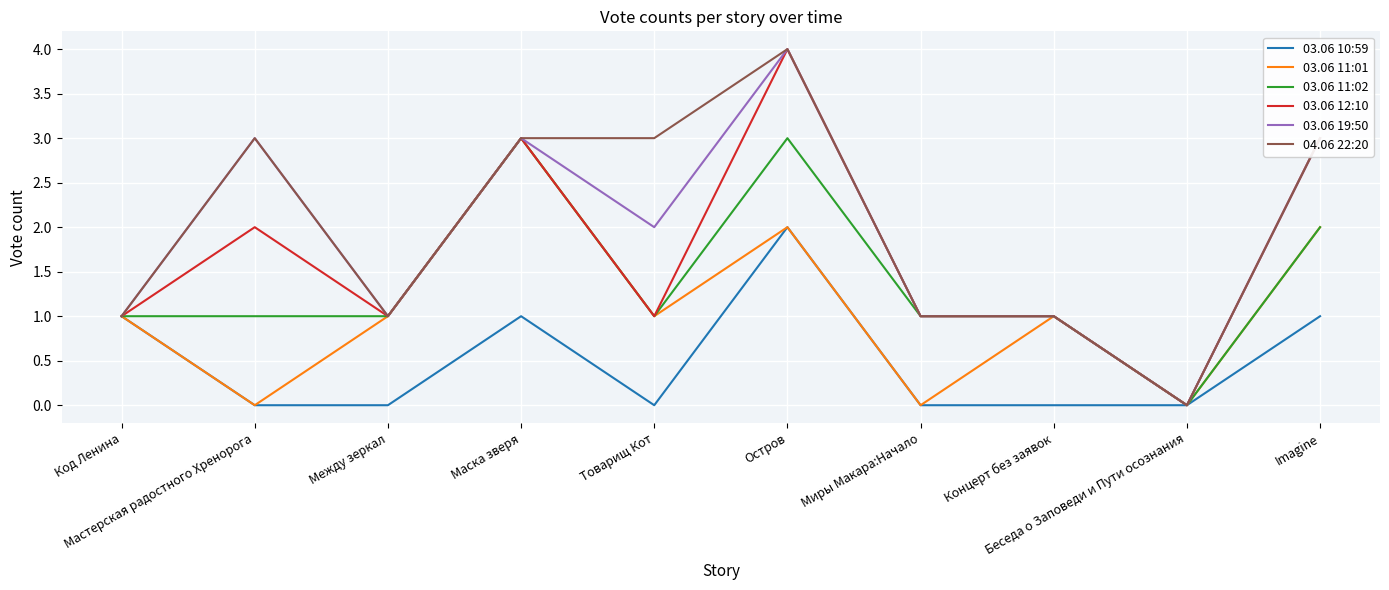

What is the highest value of the 03.06 19:50 series?

4